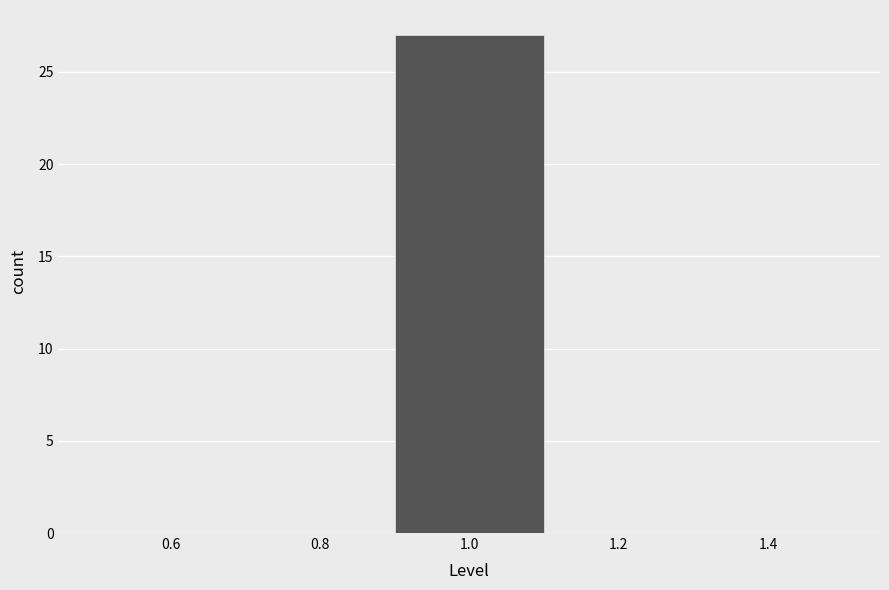

How tall is the bar that spans 0.9 to 1.1 on the x-axis? The values are not printed on the chart, so give them approximately, as read against the axis.

27